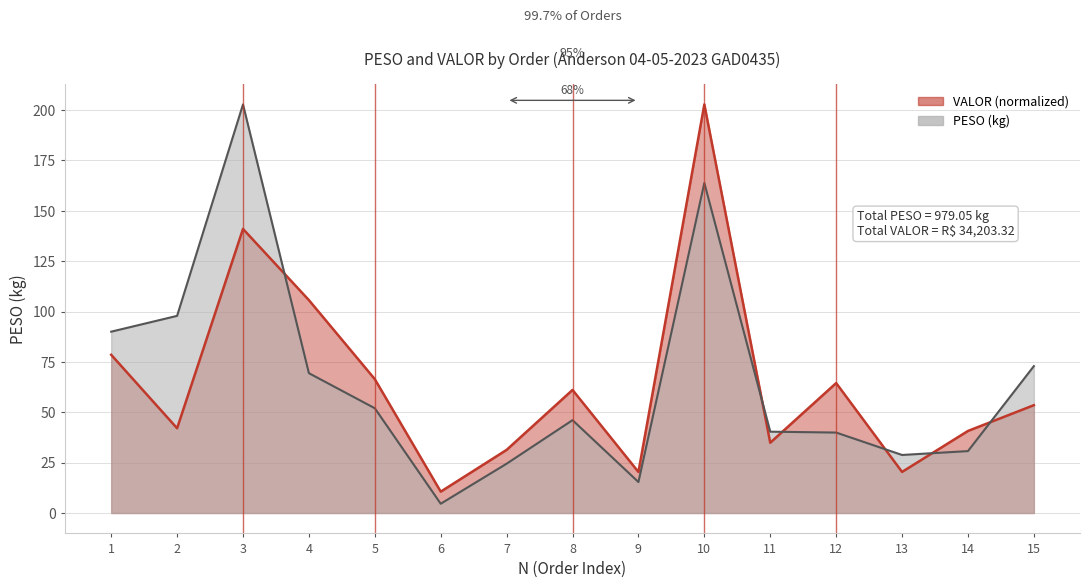

What is the average value of the PESO series?

65.3